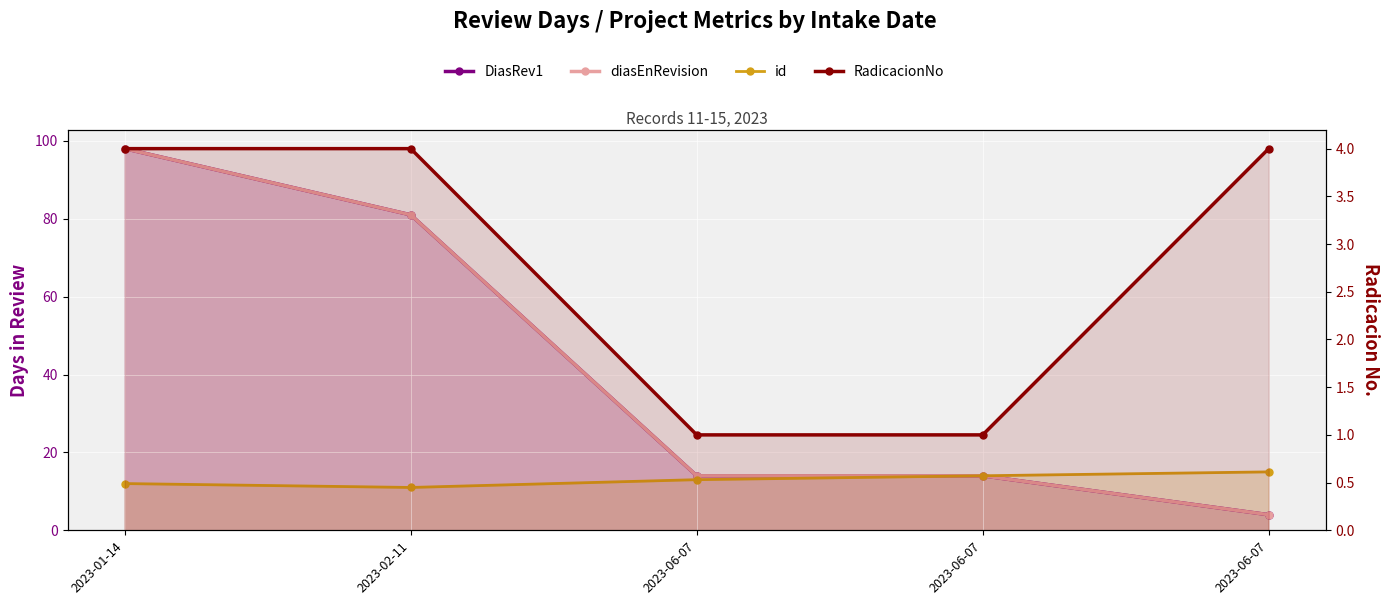

Reading left to right, list all the values displayed in this chart.

DiasRev1: 98	81	14	14	4
diasEnRevision: 98	81	14	14	4
id: 12	11	13	14	15
RadicacionNo: 4	4	1	1	4